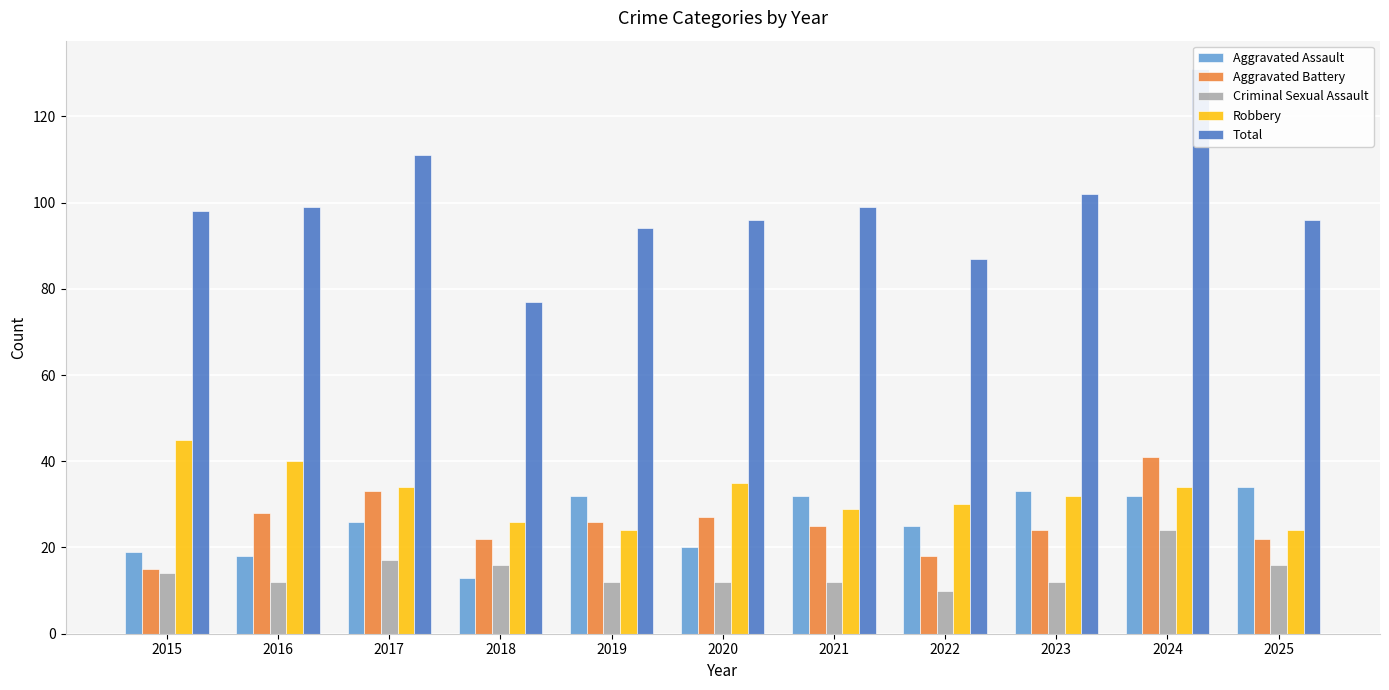

What is the value of the Aggravated Assault bar at the 1st from the left?

19